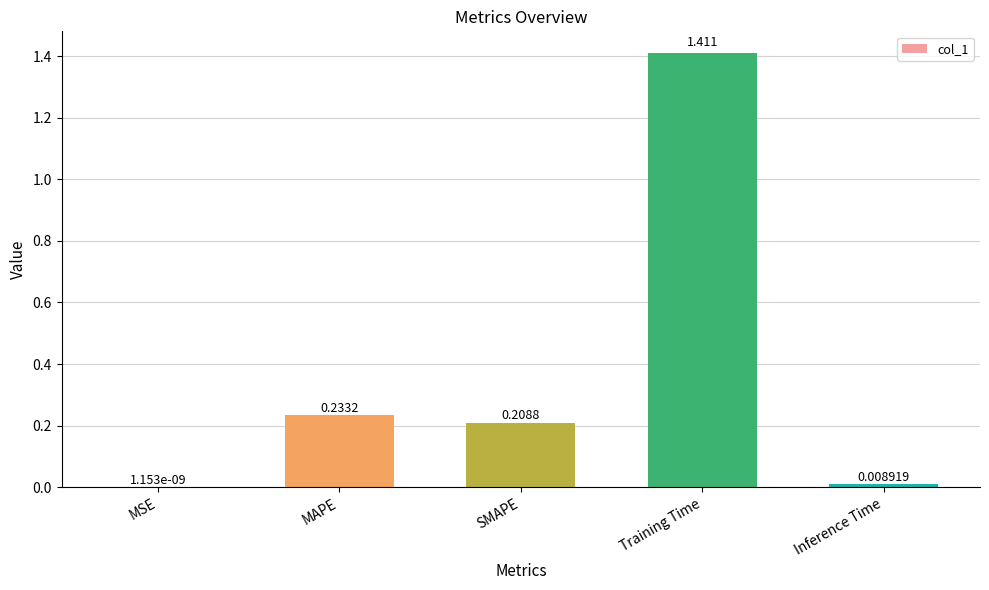

Between SMAPE and Inference Time, which is larger?

SMAPE